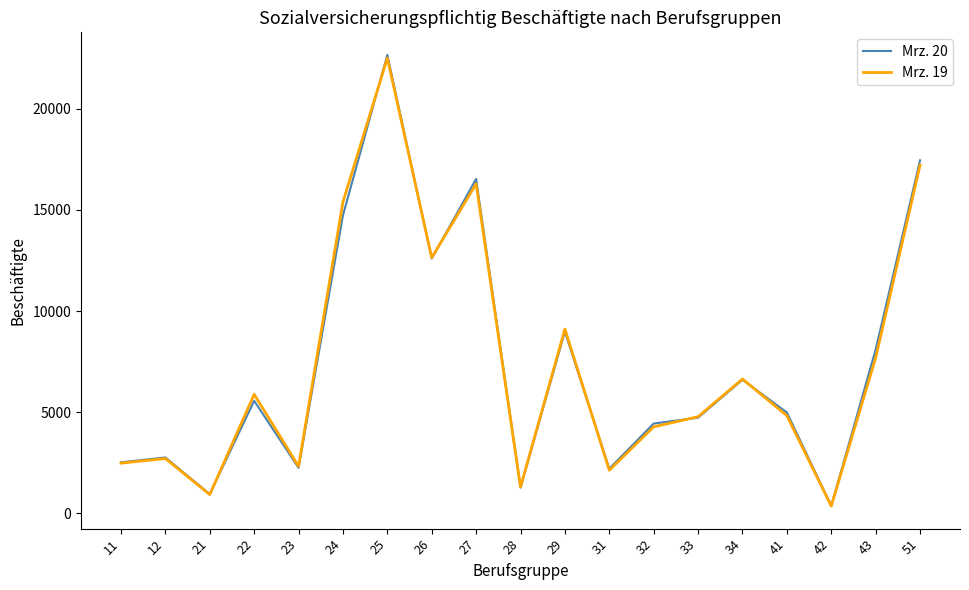

The value of Mrz. 19 at 51 is 6651. True or false?

False